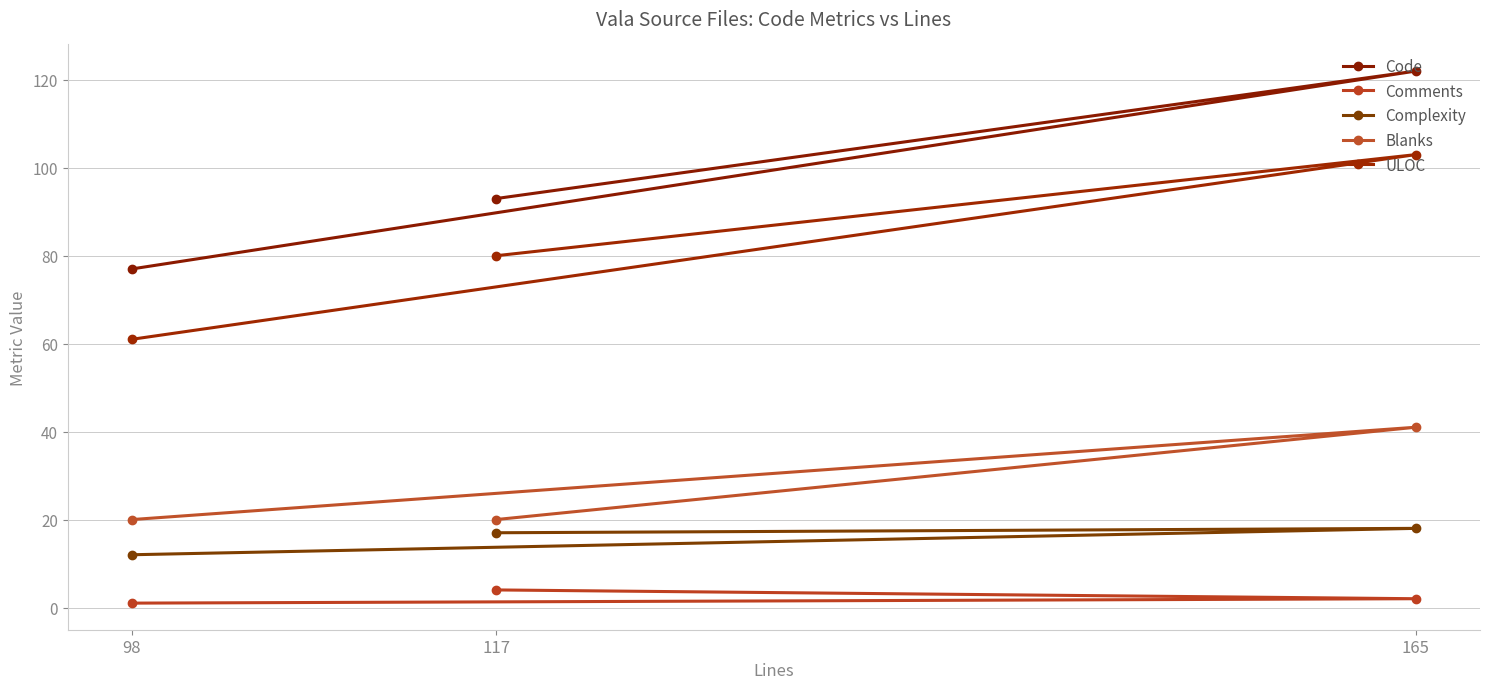

How many Blanks values are between 20 and 41?

3